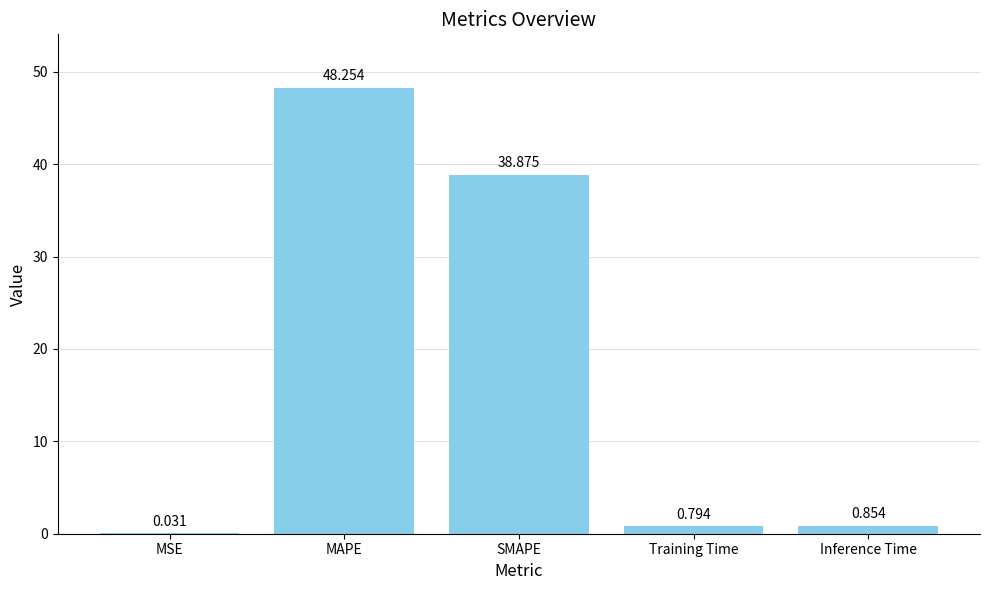

At which category does the chart reach its peak across all series?

MAPE